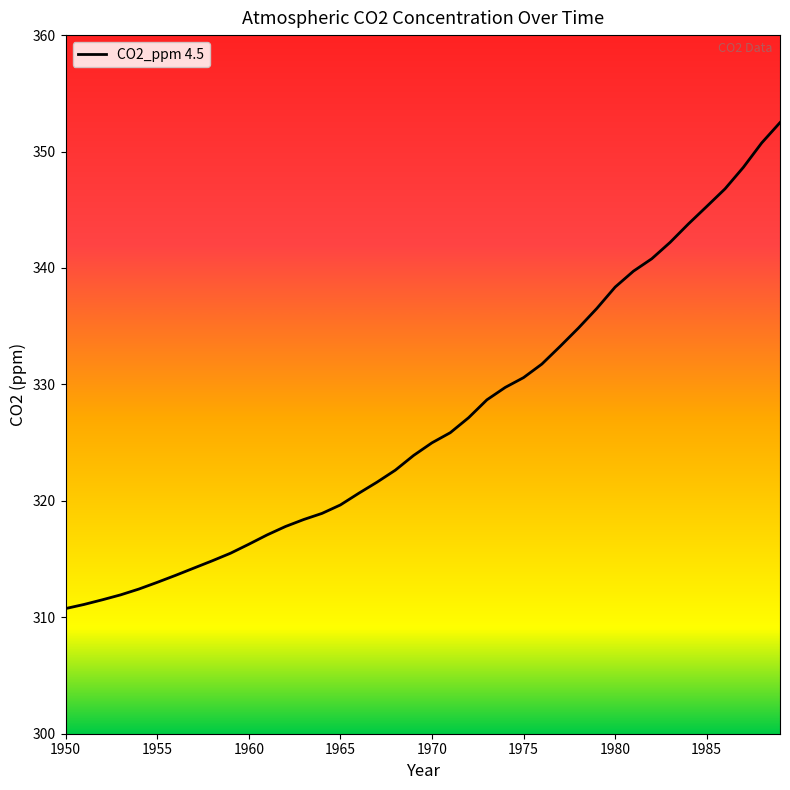

What is the difference between the maximum and minimum values?

41.7